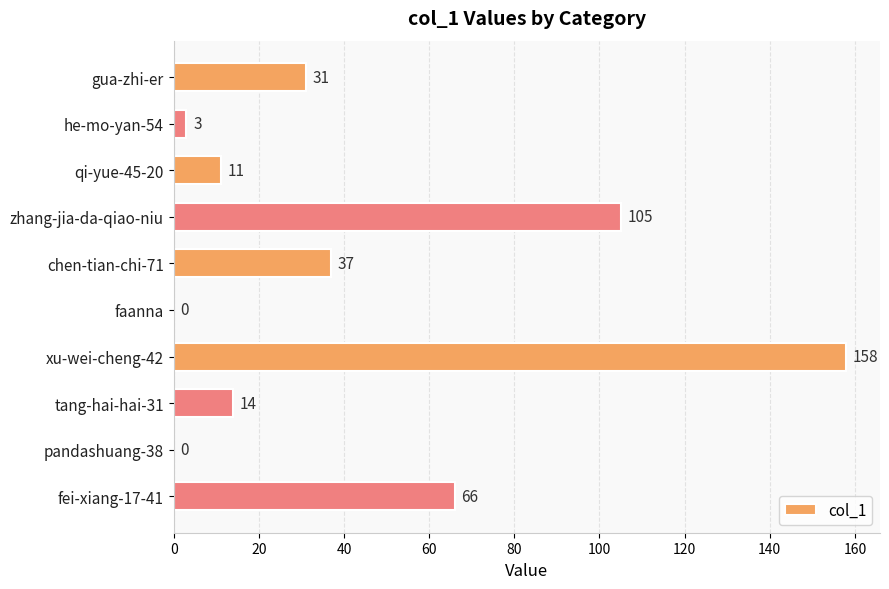

Which category has the highest value across all series?

xu-wei-cheng-42